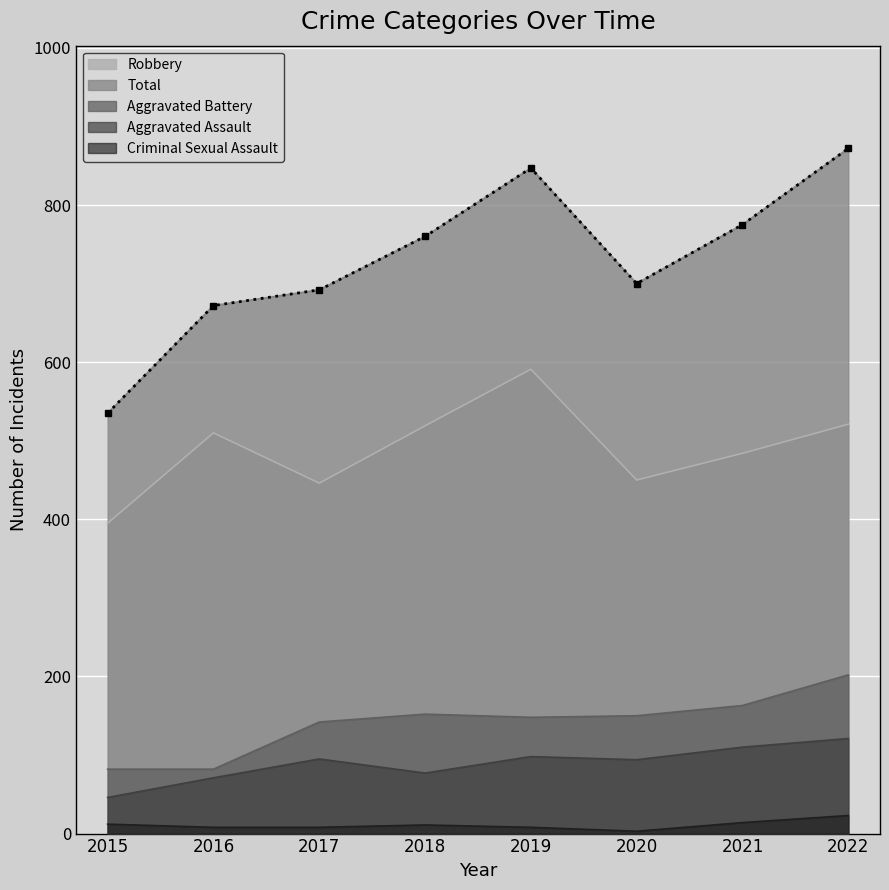

Reading left to right, extract all data points from this chart.

Aggravated Assault: 2015=46	2016=71	2017=95	2018=77	2019=98	2020=94	2021=110	2022=121
Aggravated Battery: 2015=82	2016=82	2017=142	2018=152	2019=148	2020=150	2021=163	2022=202
Criminal Sexual Assault: 2015=12	2016=8	2017=8	2018=11	2019=8	2020=3	2021=14	2022=23
Robbery: 2015=395	2016=510	2017=446	2018=519	2019=591	2020=450	2021=484	2022=521
Total: 2015=535	2016=672	2017=692	2018=760	2019=847	2020=700	2021=775	2022=872